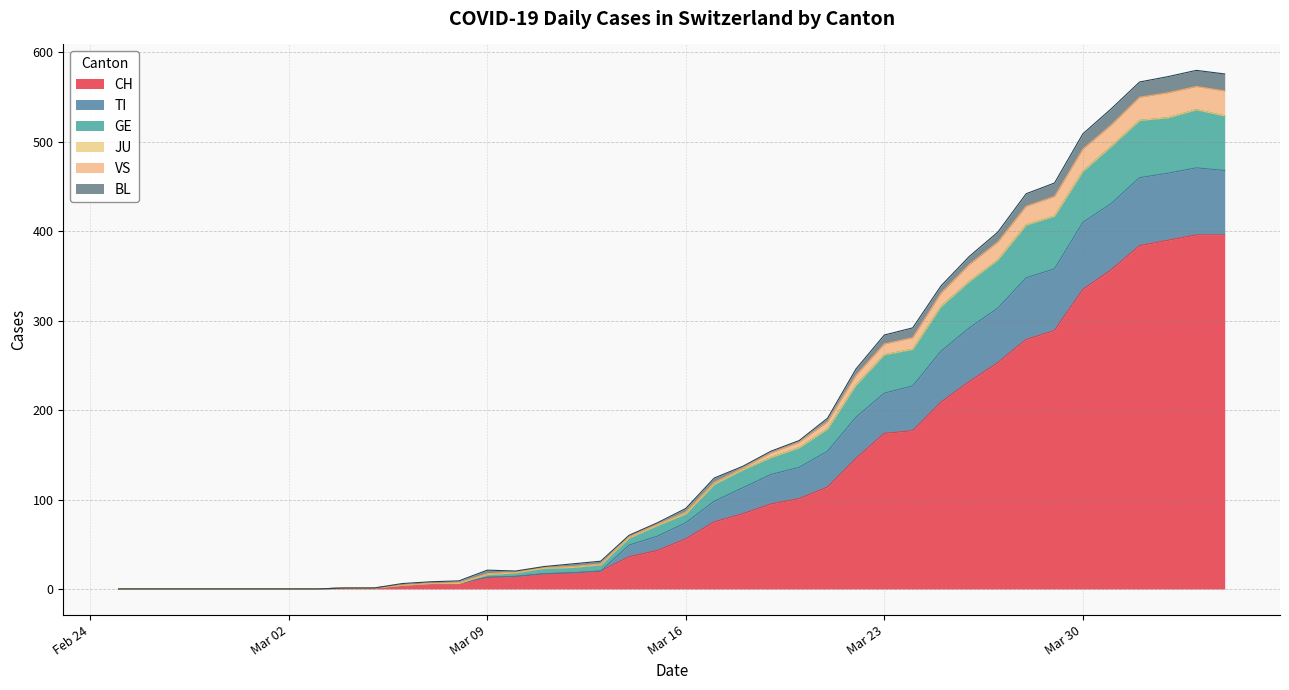

What is the highest value of the CH series?

396